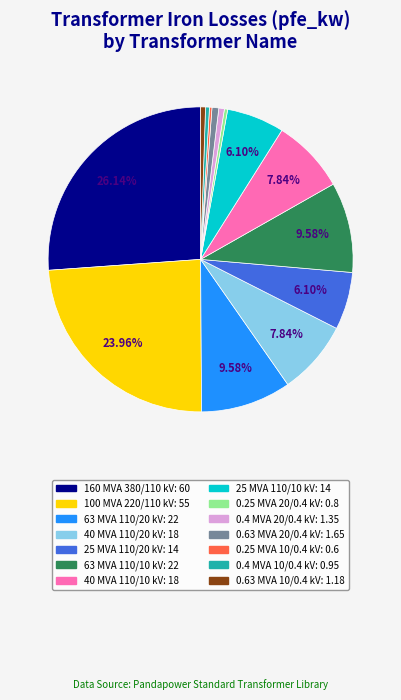

To the nearest percent, what is the average slice percentage?

7%